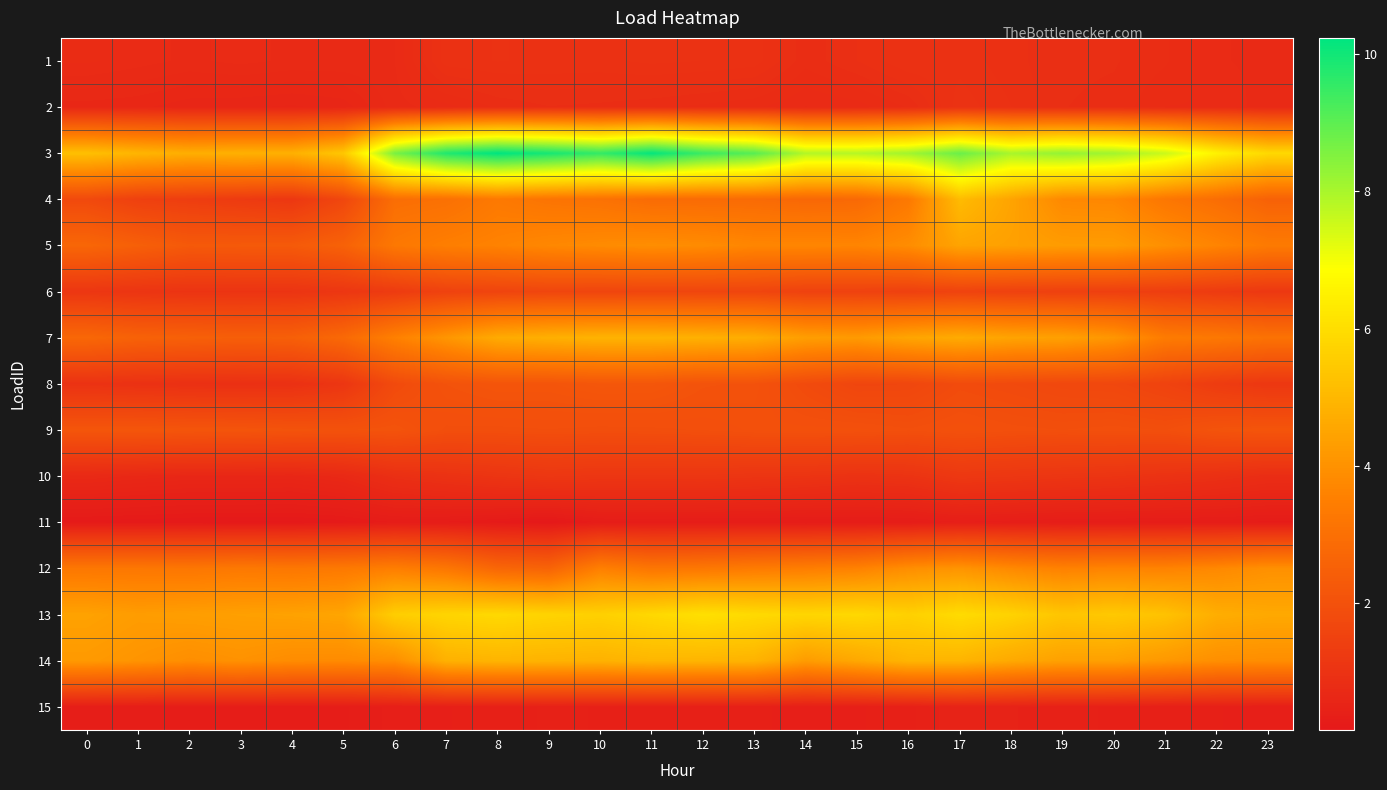

Reading left to right, transcribe all the data shown in this chart.

1: 0=0.8	1=0.8	2=0.7	3=0.8	4=0.7	5=0.7	6=0.7	7=1.0	8=1.0	9=1.0	10=1.0	11=1.0	12=1.0	13=1.0	14=0.8	15=0.9	16=1.0	17=1.0	18=0.9	19=0.9	20=0.9	21=0.8	22=0.7	23=0.7
2: 0=0.6	1=0.6	2=0.6	3=0.6	4=0.6	5=0.6	6=0.7	7=0.8	8=0.8	9=0.9	10=0.8	11=0.8	12=0.8	13=0.8	14=0.7	15=0.8	16=0.8	17=1.0	18=0.9	19=0.9	20=0.8	21=0.8	22=0.8	23=0.7
3: 0=5.2	1=4.9	2=4.7	3=4.8	4=4.8	5=5.4	6=8.6	7=9.8	8=10.2	9=9.9	10=9.5	11=10.2	12=9.5	13=9.1	14=7.9	15=7.8	16=8.1	17=8.8	18=8.0	19=8.3	20=8.1	21=7.6	22=6.5	23=5.9
4: 0=1.8	1=1.5	2=1.4	3=1.3	4=1.2	5=1.7	6=3.0	7=3.0	8=3.3	9=3.2	10=3.1	11=2.9	12=2.9	13=2.8	14=2.8	15=2.8	16=3.3	17=5.1	18=4.5	19=3.8	20=3.7	21=3.2	22=2.9	23=2.6
5: 0=2.7	1=2.5	2=2.3	3=2.3	4=2.3	5=2.5	6=3.3	7=3.5	8=3.6	9=3.7	10=3.8	11=3.9	12=3.8	13=3.7	14=3.7	15=3.7	16=3.9	17=4.5	18=4.4	19=4.3	20=4.3	21=4.0	22=3.6	23=3.4
6: 0=1.1	1=1.1	2=1.0	3=1.0	4=1.1	5=1.1	6=1.3	7=1.5	8=1.6	9=1.6	10=1.6	11=1.6	12=1.6	13=1.6	14=1.5	15=1.5	16=1.5	17=1.5	18=1.5	19=1.5	20=1.4	21=1.4	22=1.3	23=1.2
7: 0=2.7	1=2.6	2=2.5	3=2.4	4=2.5	5=2.8	6=3.5	7=4.1	8=4.7	9=4.8	10=4.9	11=4.9	12=4.8	13=4.7	14=4.3	15=4.2	16=4.5	17=4.7	18=4.5	19=4.4	20=4.1	21=3.4	22=3.3	23=3.1
8: 0=1.0	1=1.0	2=0.9	3=0.9	4=0.9	5=1.1	6=1.8	7=2.0	8=2.1	9=2.1	10=2.2	11=2.2	12=2.1	13=2.0	14=1.8	15=1.6	16=1.6	17=1.8	18=1.8	19=1.7	20=1.7	21=1.5	22=1.3	23=1.2
9: 0=2.1	1=2.2	2=2.1	3=2.1	4=2.1	5=2.0	6=2.1	7=1.9	8=1.9	9=1.9	10=1.9	11=1.9	12=1.9	13=2.0	14=2.0	15=2.0	16=1.9	17=2.0	18=1.9	19=1.9	20=1.9	21=1.9	22=2.1	23=2.1
10: 0=0.7	1=0.7	2=0.6	3=0.6	4=0.6	5=0.7	6=0.9	7=1.0	8=1.1	9=1.1	10=1.1	11=1.1	12=1.1	13=1.1	14=1.0	15=1.0	16=1.0	17=1.2	18=1.1	19=1.1	20=1.1	21=1.0	22=0.9	23=0.8
11: 0=0.2	1=0.2	2=0.2	3=0.2	4=0.2	5=0.2	6=0.3	7=0.3	8=0.2	9=0.1	10=0.3	11=0.3	12=0.3	13=0.3	14=0.3	15=0.3	16=0.3	17=0.3	18=0.3	19=0.3	20=0.3	21=0.3	22=0.3	23=0.3
12: 0=3.3	1=3.3	2=3.2	3=3.3	4=3.3	5=3.3	6=3.5	7=3.2	8=2.7	9=2.6	10=3.5	11=3.2	12=3.3	13=3.4	14=3.5	15=3.6	16=3.9	17=4.1	18=3.8	19=3.6	20=3.6	21=3.6	22=3.8	23=4.0
13: 0=4.4	1=4.3	2=4.3	3=4.4	4=4.4	5=4.5	6=5.6	7=5.8	8=5.9	9=5.7	10=5.6	11=5.9	12=6.1	13=5.9	14=5.8	15=5.9	16=5.7	17=5.9	18=5.7	19=5.4	20=5.4	21=5.3	22=4.7	23=4.6
14: 0=4.2	1=4.1	2=3.9	3=4.0	4=3.9	5=3.8	6=3.9	7=4.8	8=4.9	9=4.9	10=4.9	11=5.0	12=4.9	13=4.9	14=4.3	15=4.6	16=4.9	17=4.9	18=4.6	19=4.4	20=4.4	21=4.2	22=3.9	23=3.9
15: 0=0.3	1=0.3	2=0.3	3=0.3	4=0.3	5=0.3	6=0.4	7=0.4	8=0.4	9=0.4	10=0.4	11=0.4	12=0.4	13=0.4	14=0.4	15=0.4	16=0.4	17=0.5	18=0.5	19=0.4	20=0.4	21=0.4	22=0.4	23=0.4